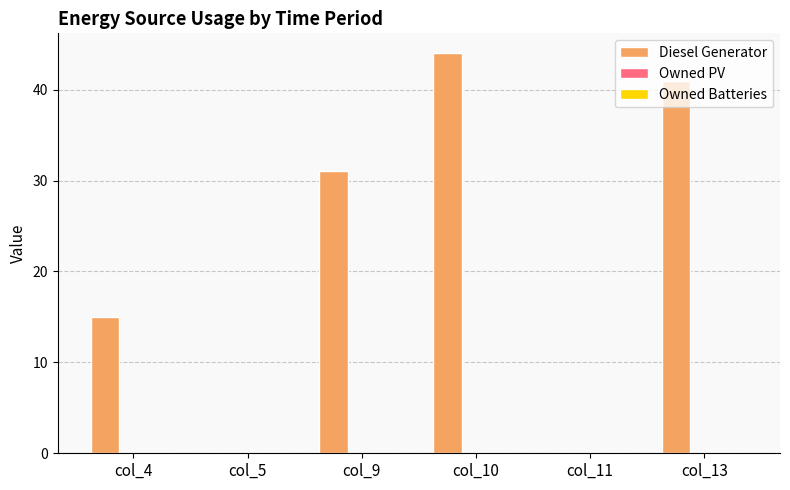

Where is the data nearest to the value 21?

col_4